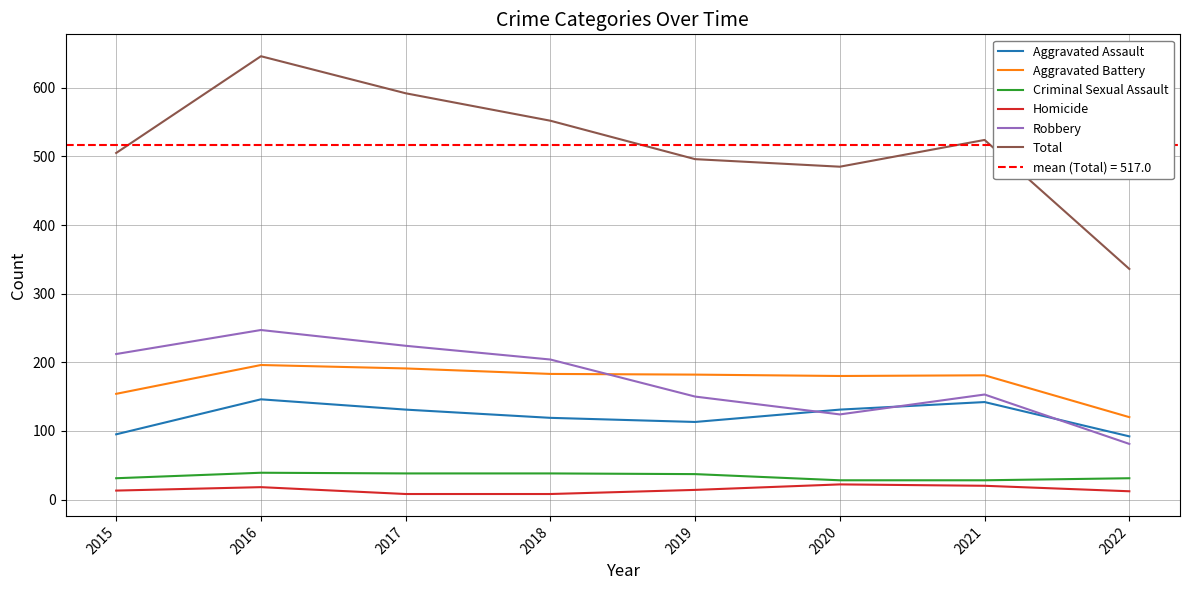

What is the value of the Robbery point at the 4th from the left?

204